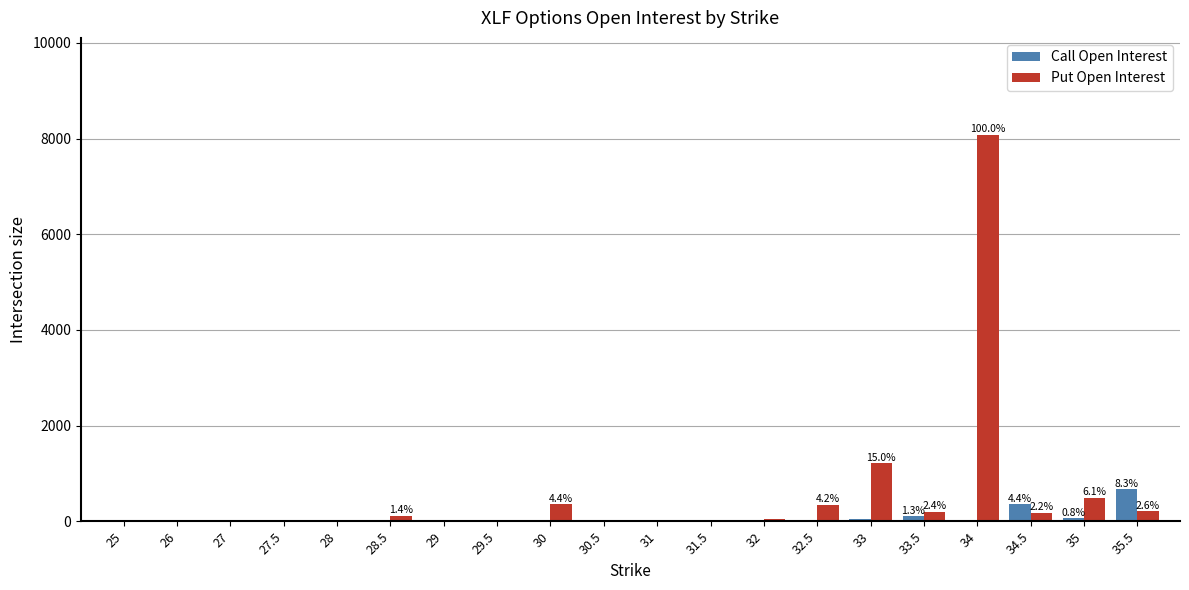

How many categories are shown in the chart?

20